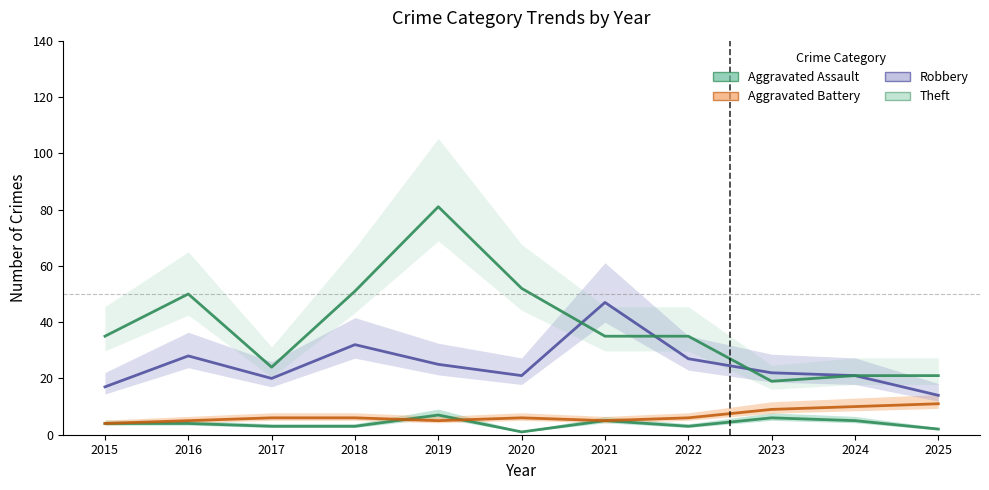

Is it true that Robbery equals 21 at 2024?

True